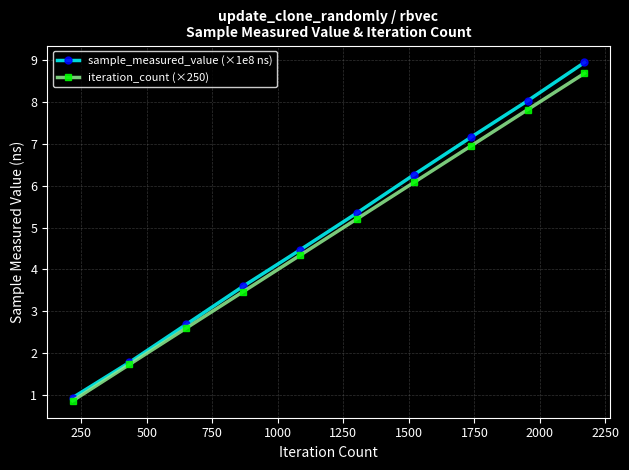

Which series has the widest spread of values?

sample_measured_value (×1e8 ns)